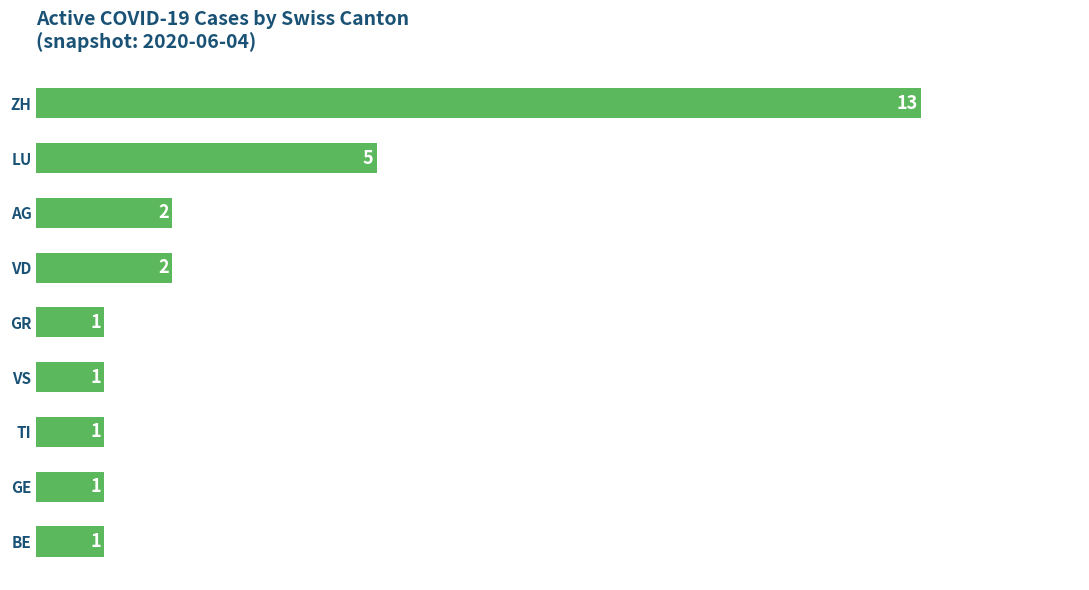

Reading bottom to top, list all the values displayed in this chart.

BE=1	GE=1	TI=1	VS=1	GR=1	VD=2	AG=2	LU=5	ZH=13